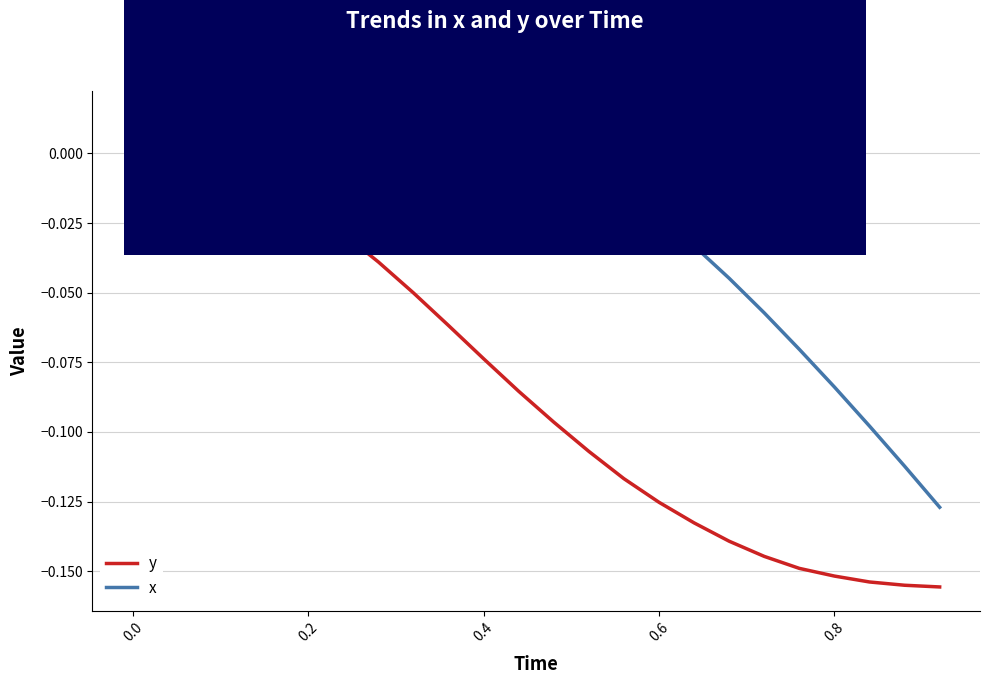

Rank the series by their average value, from lowest to highest.

y, x